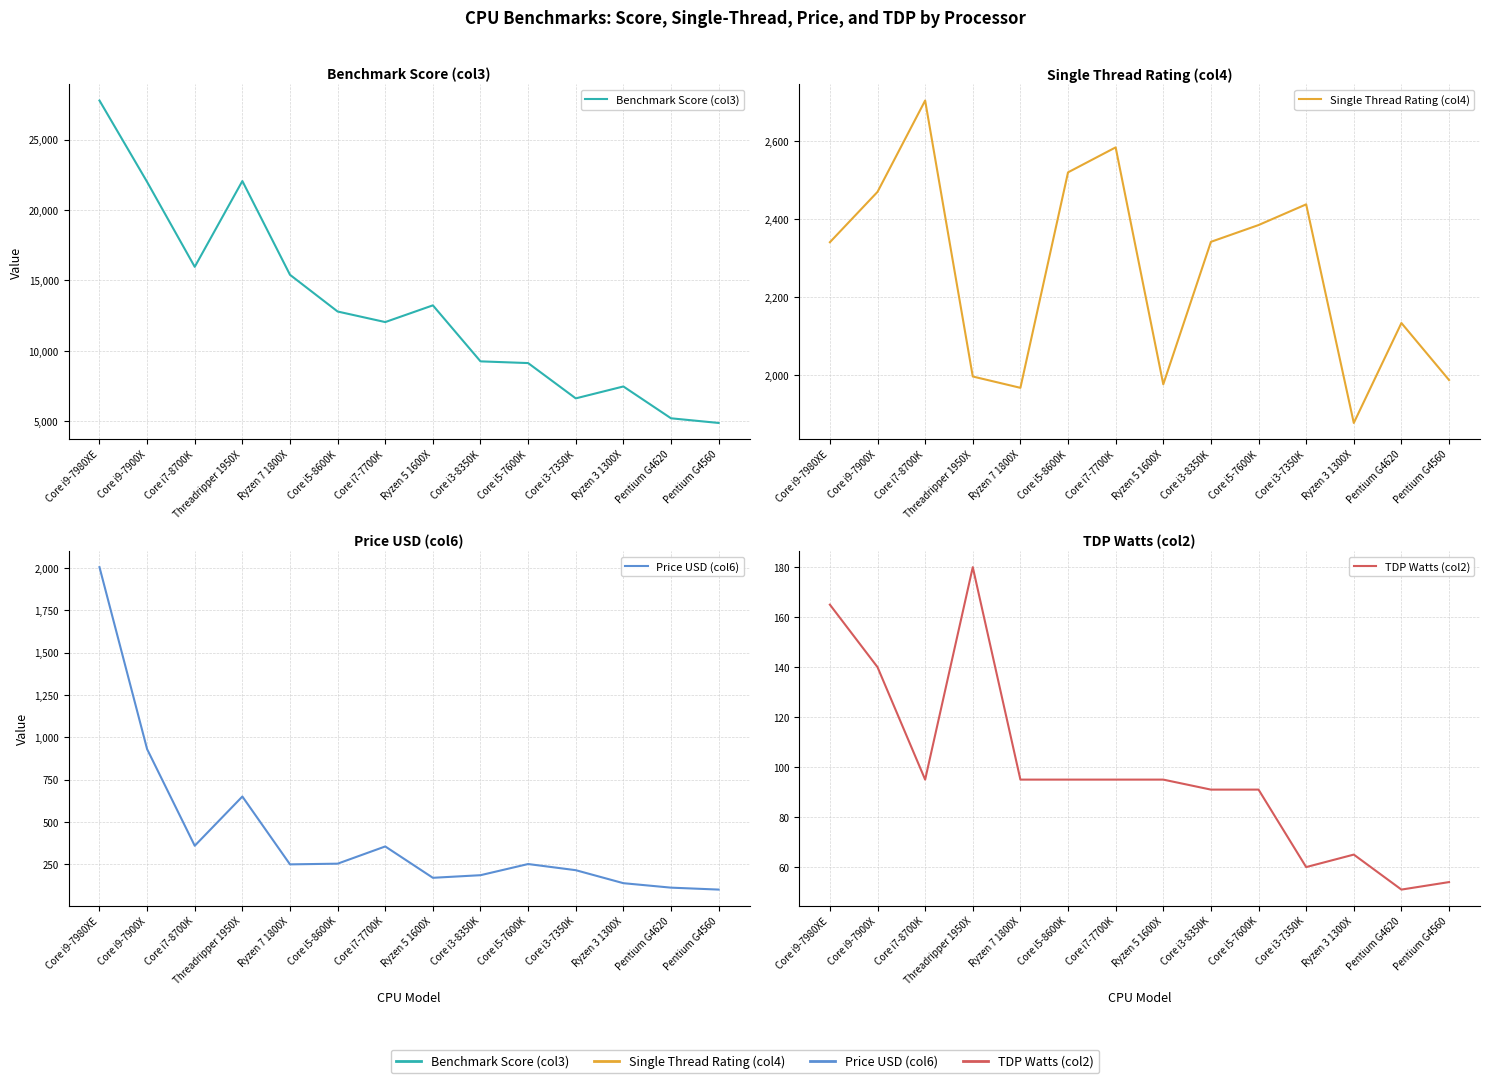

Rank the series at Ryzen 5 1600X from lowest to highest value.

TDP Watts (col2), Price USD (col6), Single Thread Rating (col4), Benchmark Score (col3)